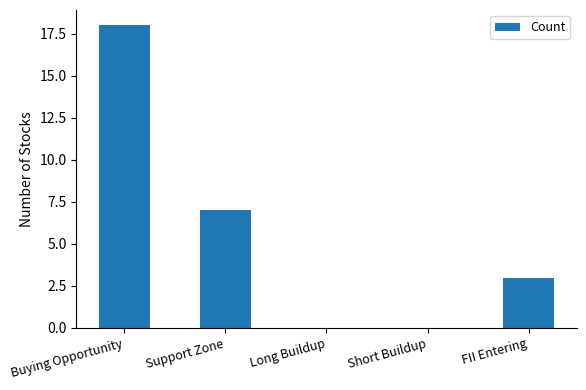

What is the sum of the values at Buying Opportunity and Short Buildup?

18